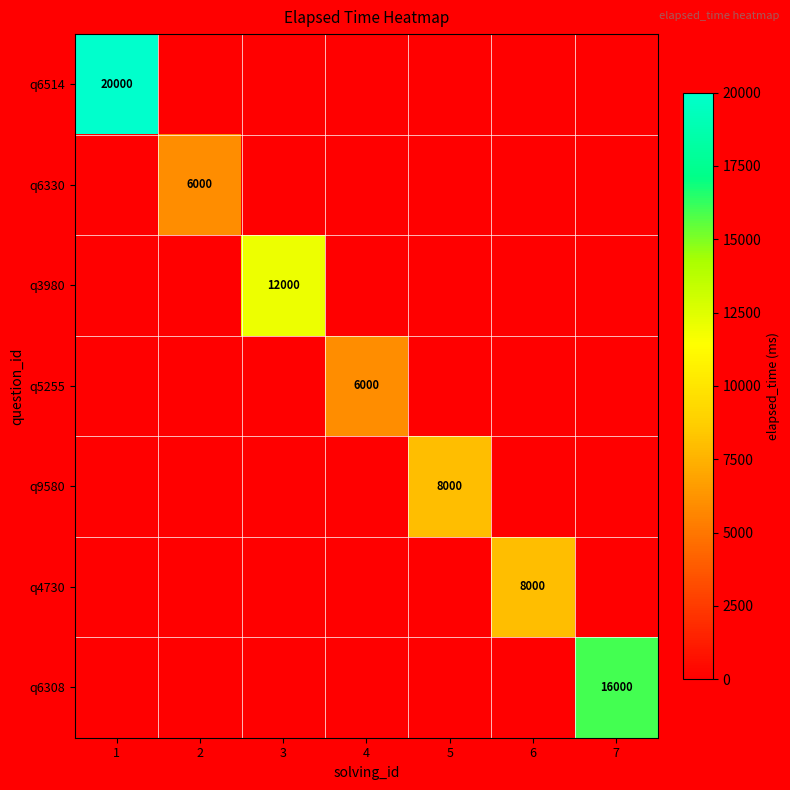

Which series has the largest range (max minus min)?

q6514